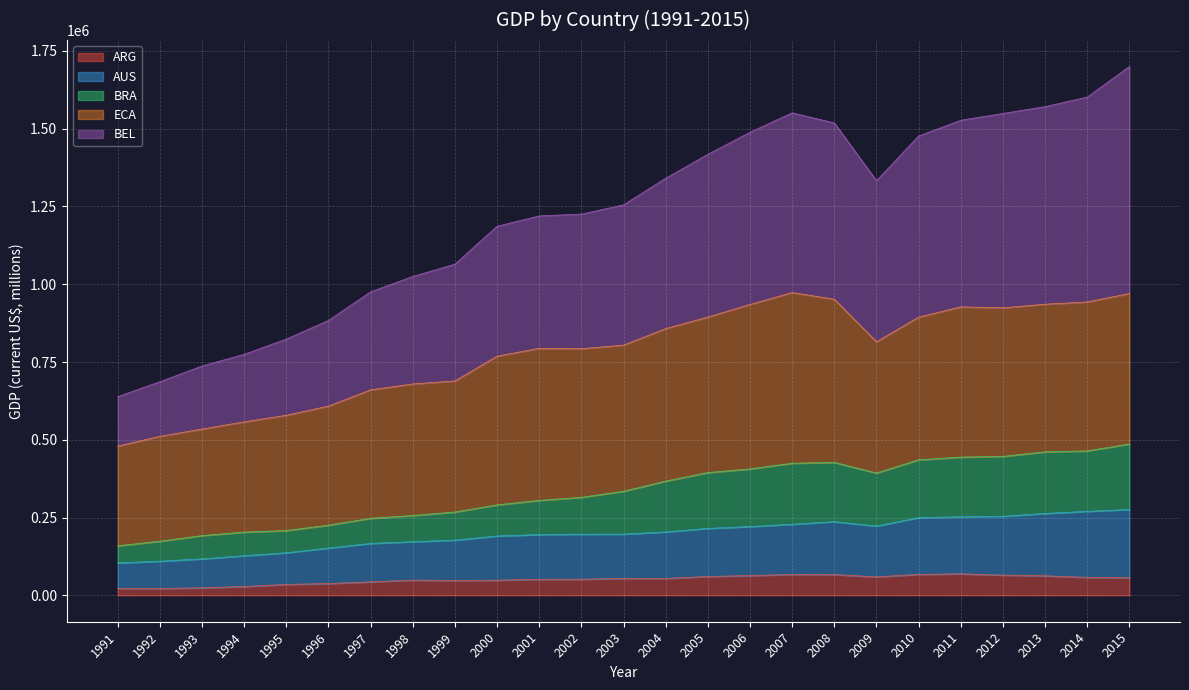

What is the highest value of the ARG series?

68986.3